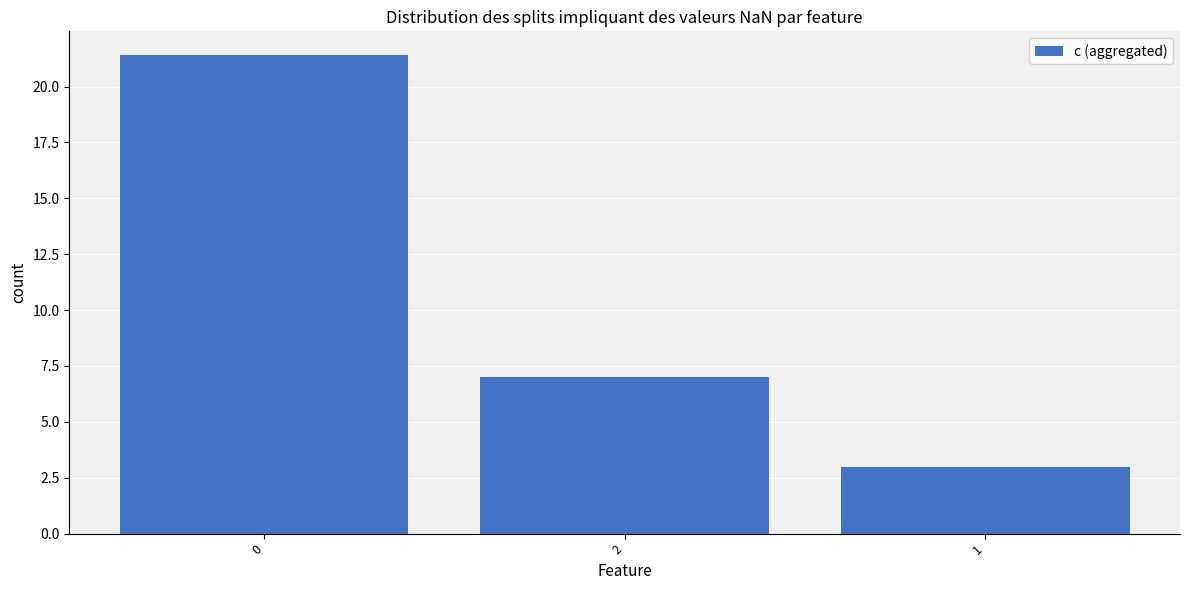

What is the value of the 3rd bar from the left?

3.0